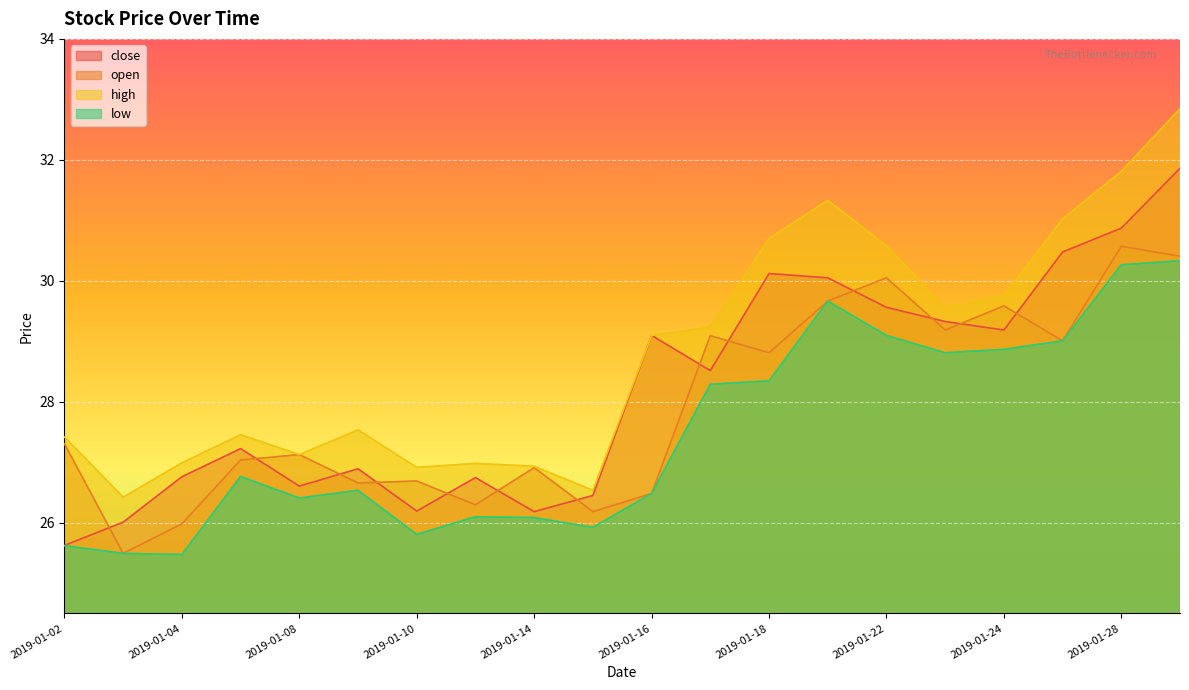

What are all the series names shown in the legend?

close, open, high, low